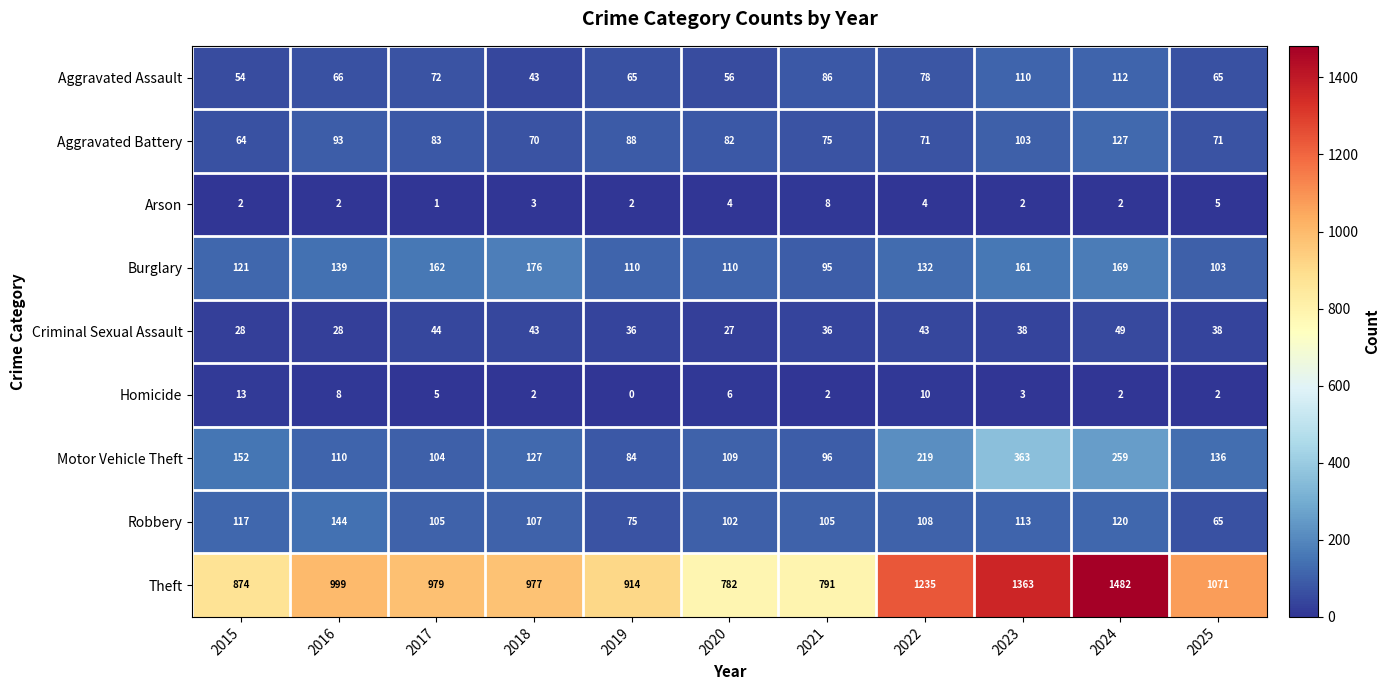

Is it true that Arson equals 2 at 2024?

True